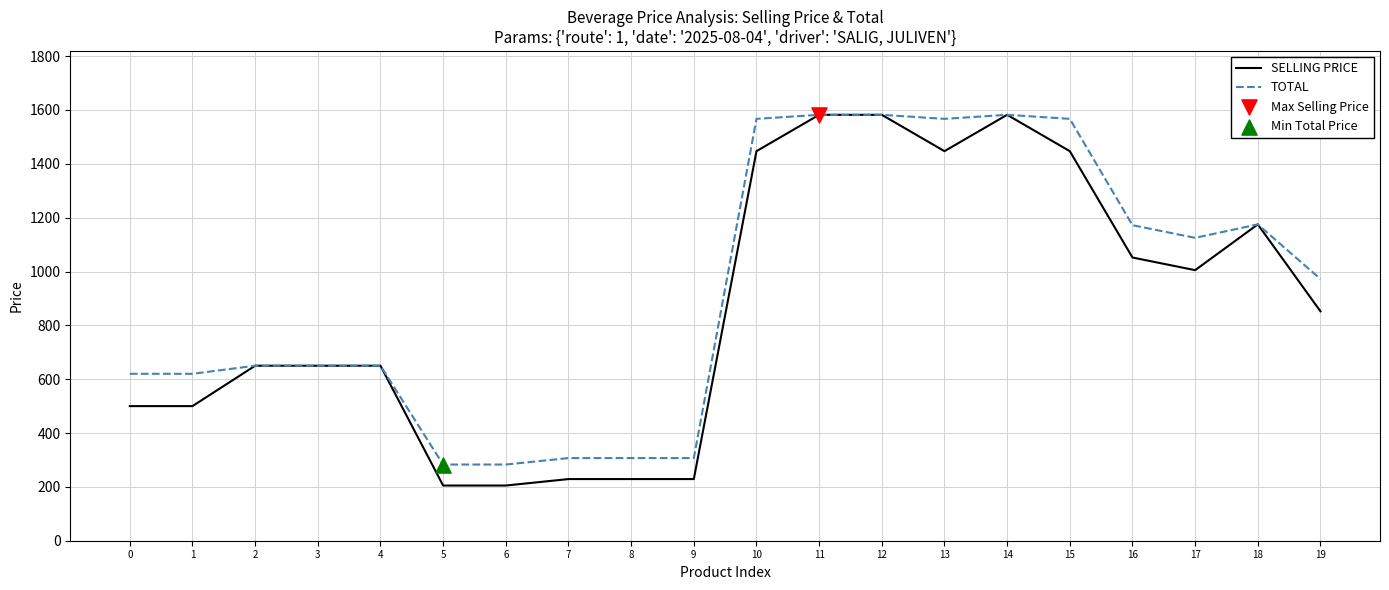

Is the value of SELLING PRICE at 9 greater than the value of TOTAL at 11?

No